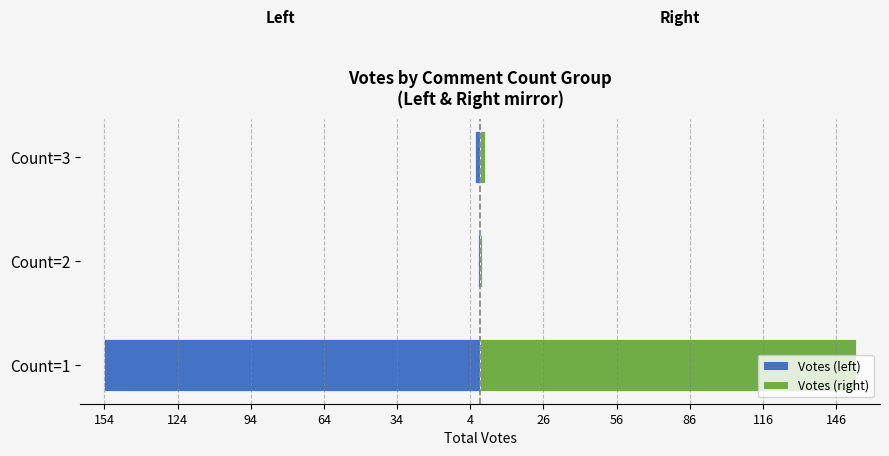

Is the value of Votes (right) at Count=1 greater than the value of Votes (left) at Count=3?

Yes